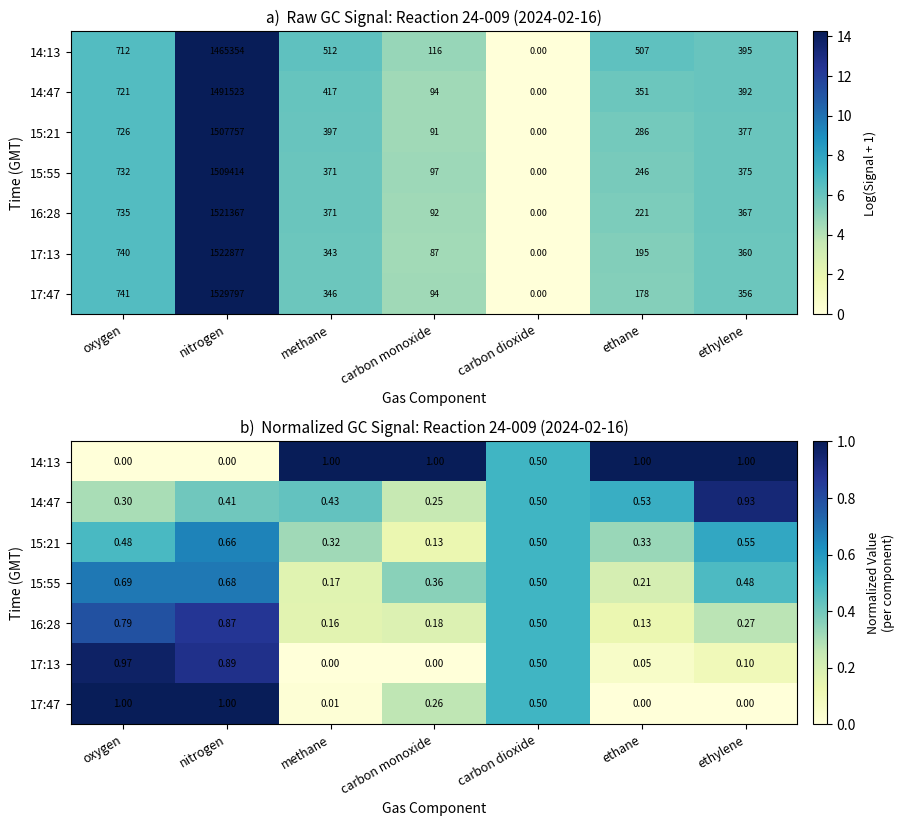

Which has a higher value, methane or ethane?

methane